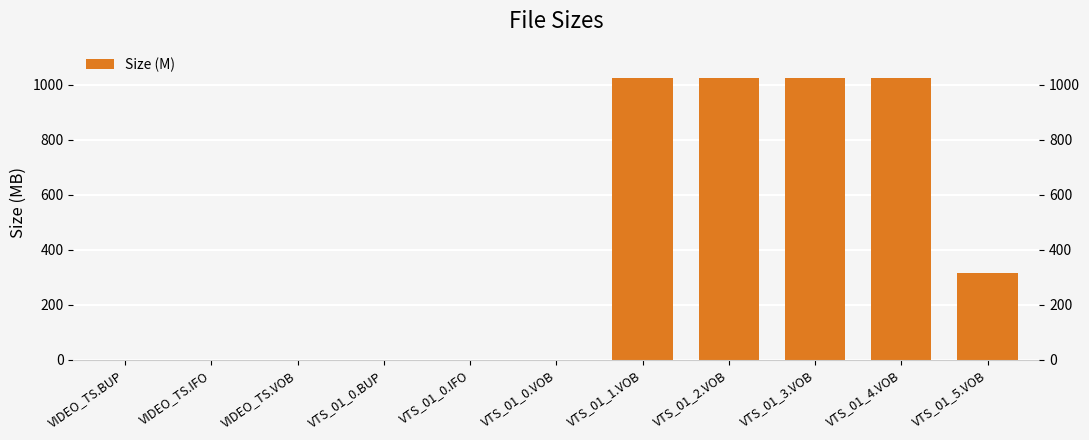

What is the difference between the maximum and second lowest values?

1023.8